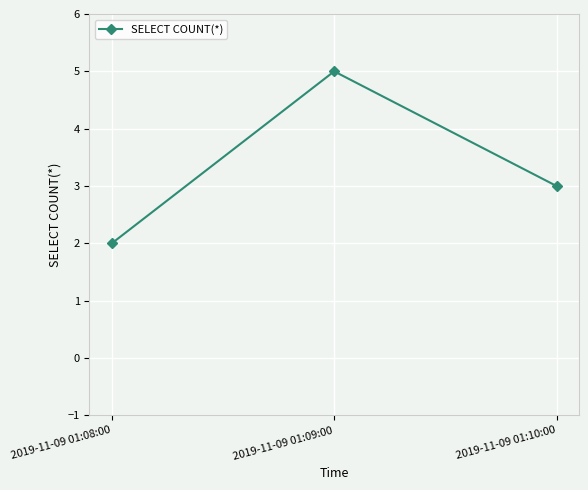

What is the ratio of the value at 2019-11-09 01:10:00 to the value at 2019-11-09 01:09:00?

0.6